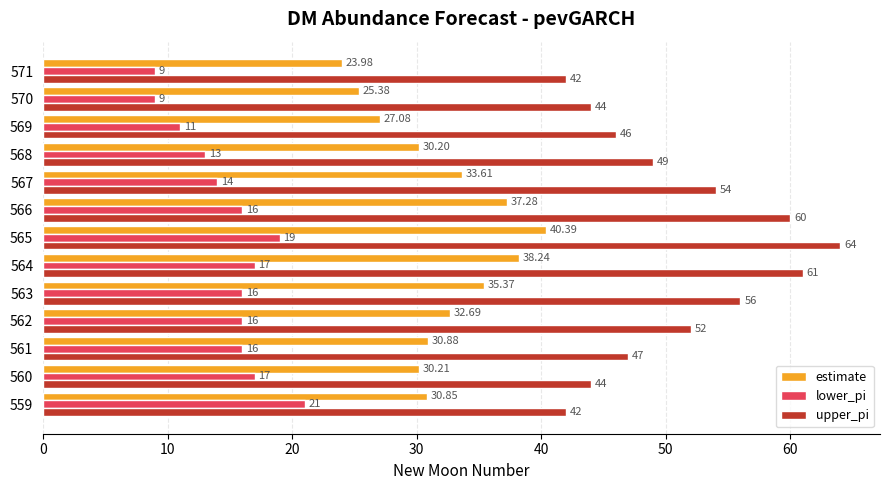

At which category is the sum across all series the highest?

565